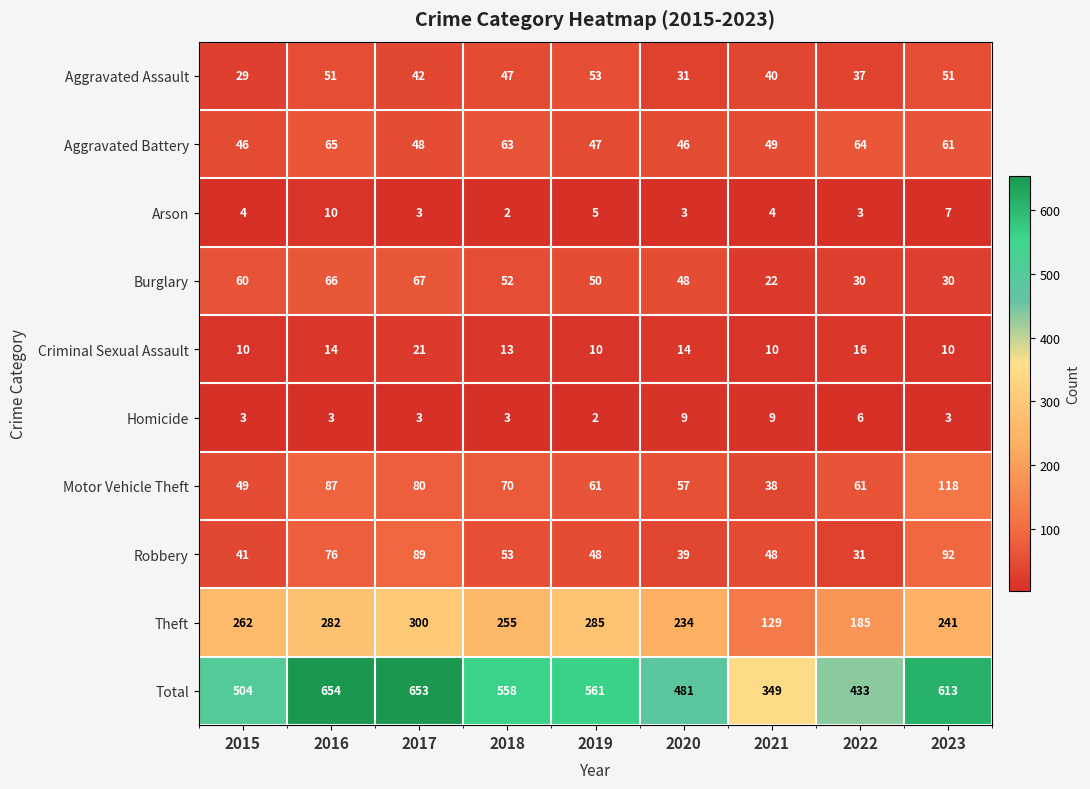

How many series are shown in this chart?

10